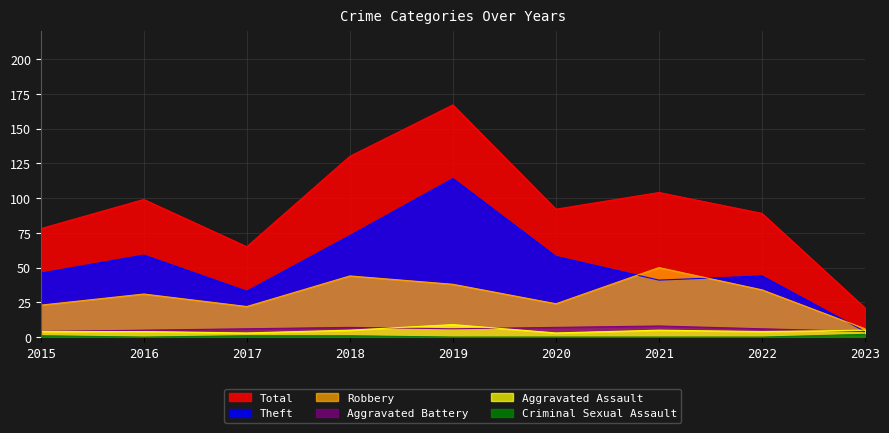

How many interior local valleys does the Theft series have?

2